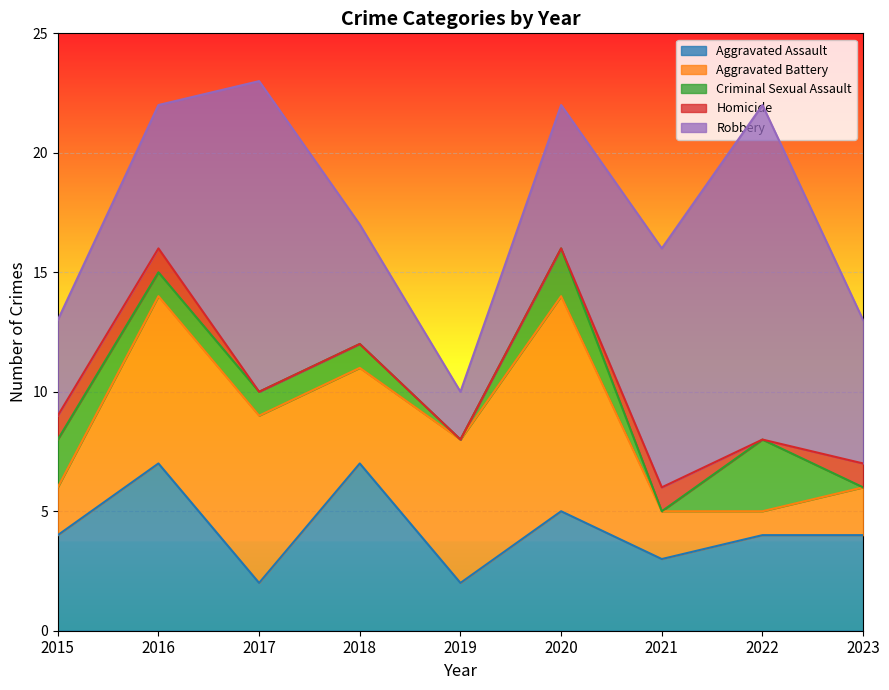

At which category does Homicide reach its first local valley?

2022